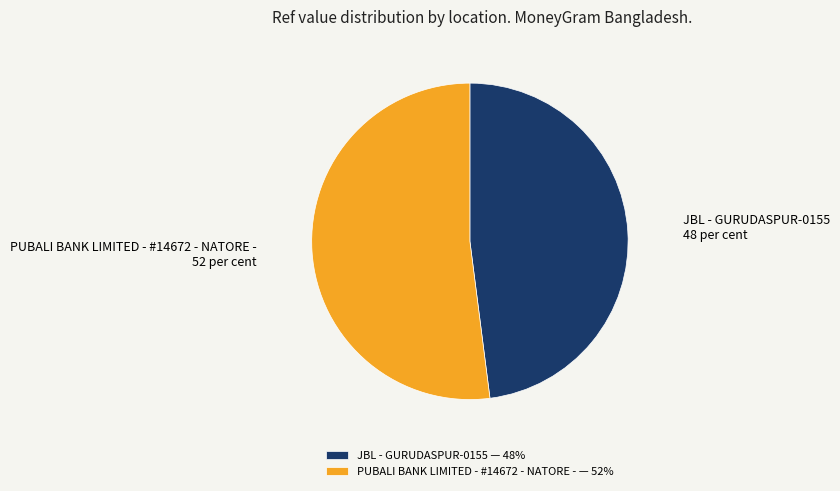

Count the number of slices in the pie.

2